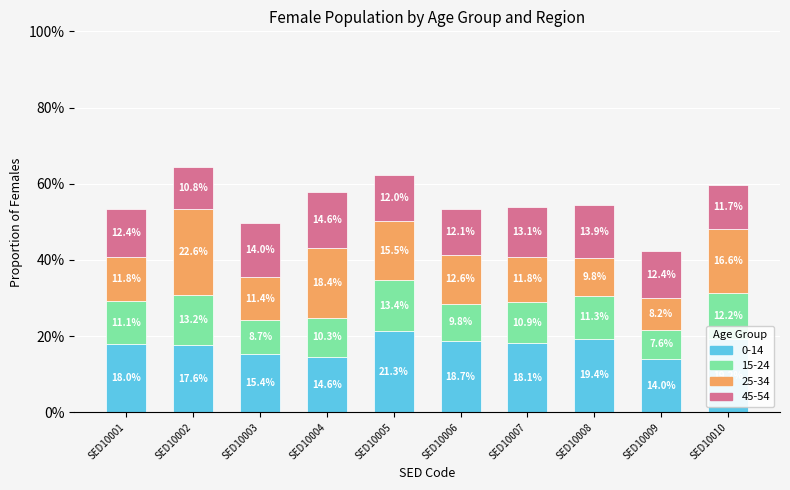

At which category is the sum across all series the highest?

SED10002